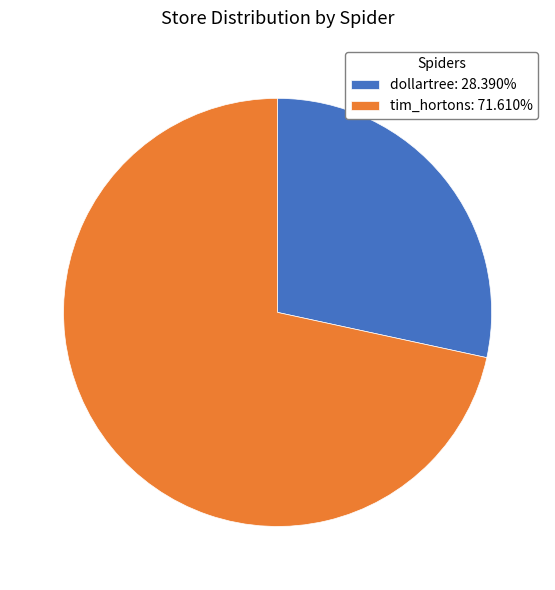

How many slices are in this pie chart?

2